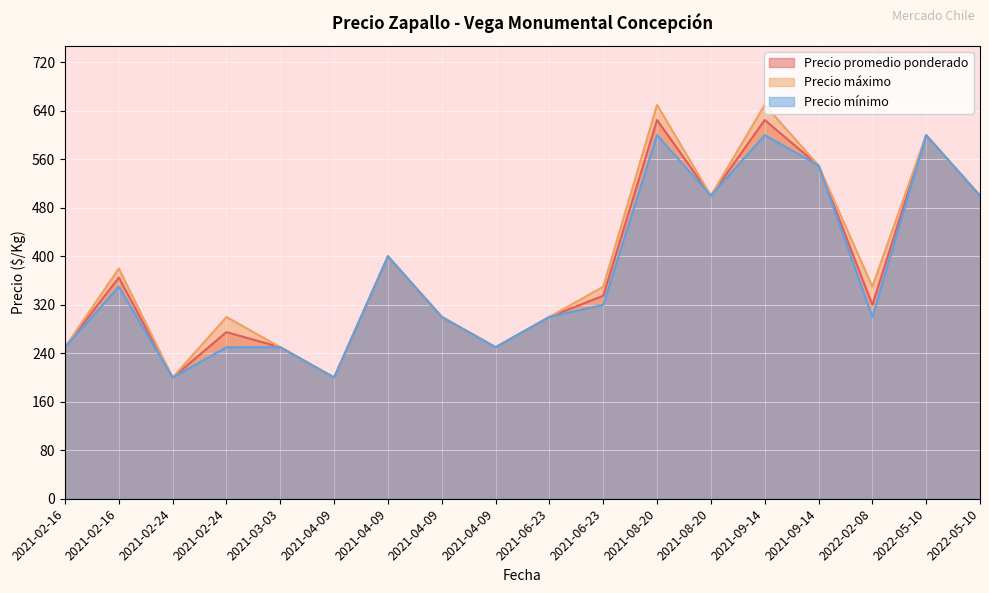

Does the chart display data point markers on the line(s)?

No